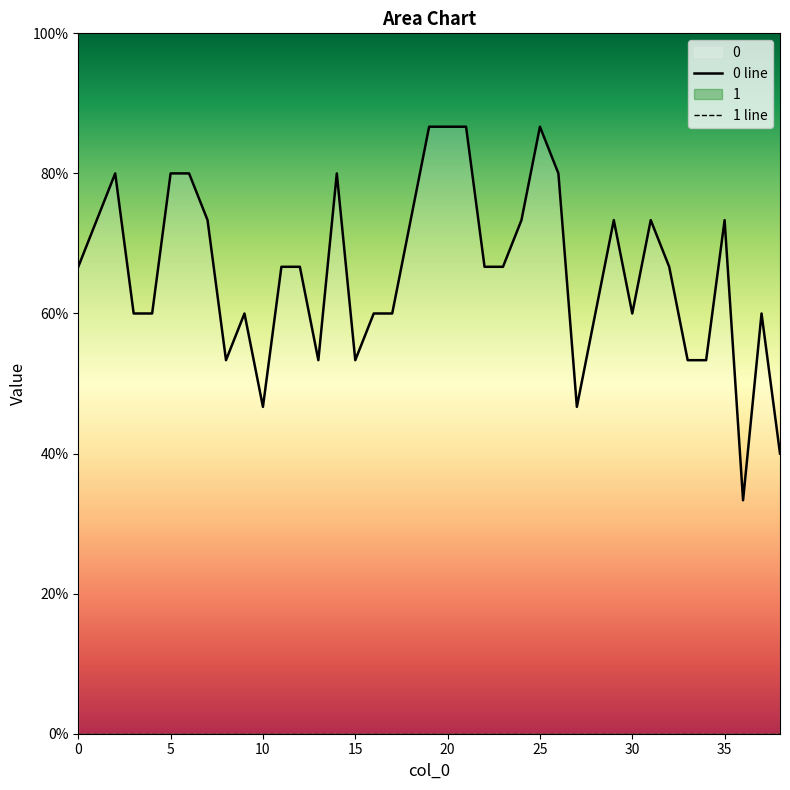

At how many categories does at least one series exceed 0?

39